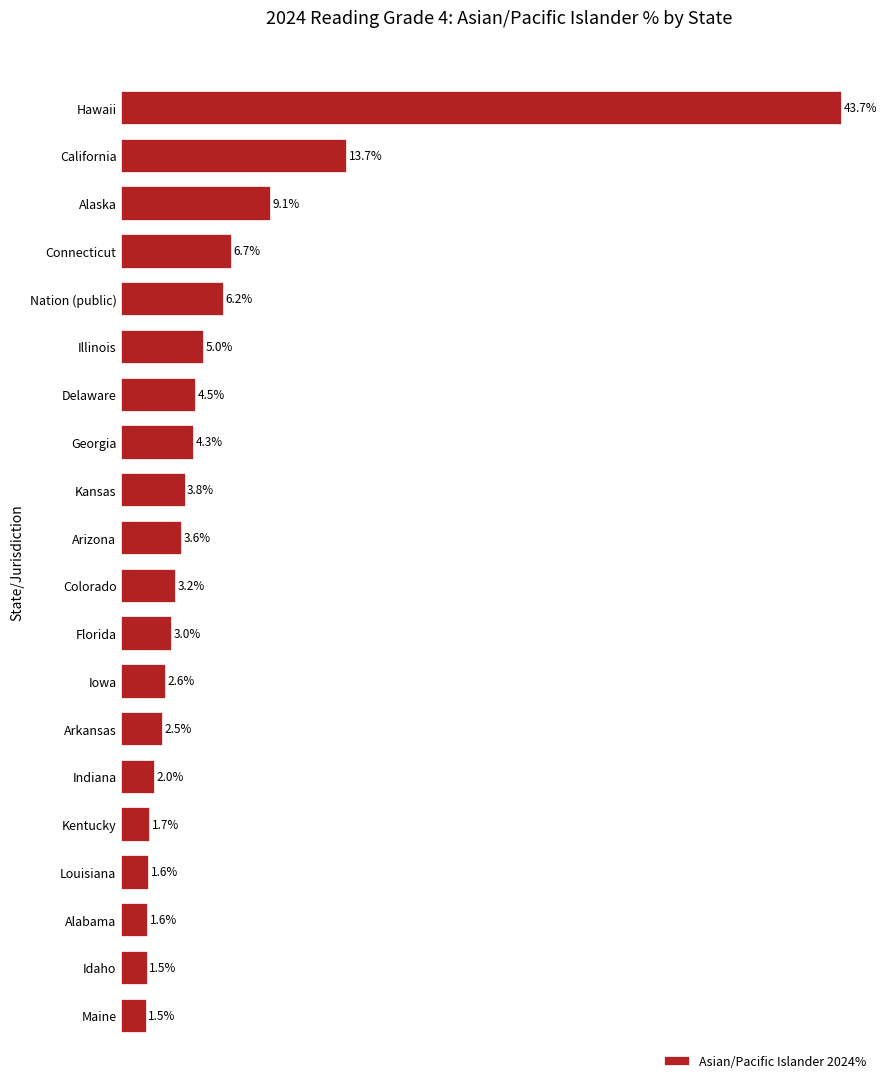

At which label is the value closest to 22?

California